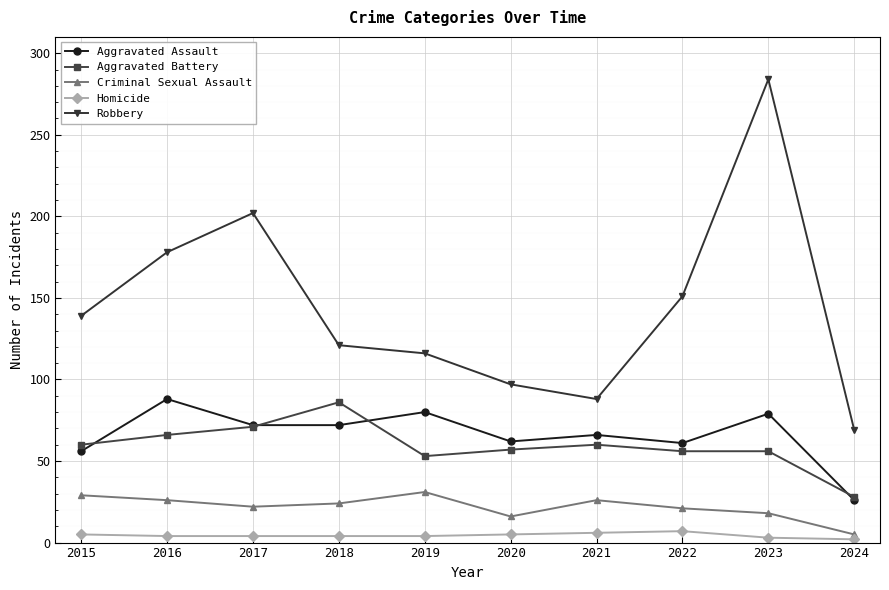

At how many categories does at least one series exceed 126?

5